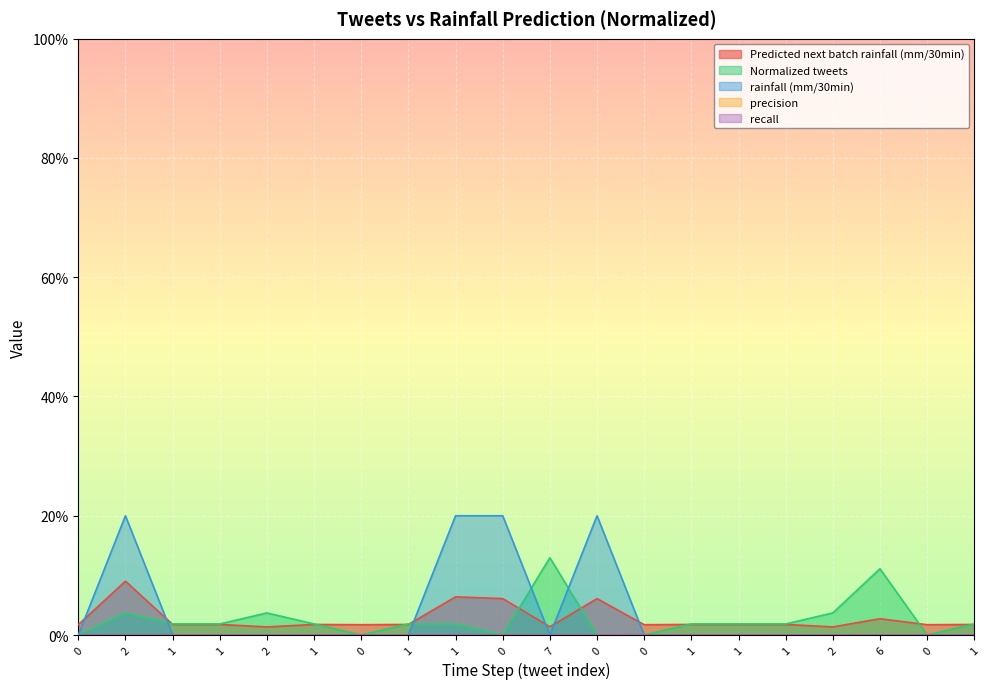

True or false: rainfall (mm/30min) has a value of -0.1 at 0.

False